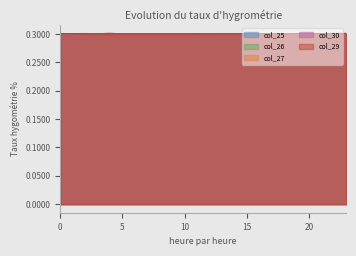

Reading right to left, what are all the values shown in this chart?

col_25: 0.3	0.3	0.3	0.3	0.3	0.3	0.3	0.3	0.3	0.3	0.3	0.3	0.3	0.3	0.3	0.3	0.3	0.3	0.3	0.3	0.3	0.3	0.3	0.3
col_26: 0.3	0.3	0.3	0.3	0.3	0.3	0.3	0.3	0.3	0.3	0.3	0.3	0.3	0.3	0.3	0.3	0.3	0.3	0.3	0.3	0.3	0.3	0.3	0.3
col_27: 0.3	0.3	0.3	0.3	0.3	0.3	0.3	0.3	0.3	0.3	0.3	0.3	0.3	0.3	0.3	0.3	0.3	0.3	0.3	0.3	0.3	0.3	0.3	0.3
col_30: 0.3	0.3	0.3	0.3	0.3	0.3	0.3	0.3	0.3	0.3	0.3	0.3	0.3	0.3	0.3	0.3	0.3	0.3	0.3	0.3	0.3	0.3	0.3	0.3
col_29: 0.3	0.3	0.3	0.3	0.3	0.3	0.3	0.3	0.3	0.3	0.3	0.3	0.3	0.3	0.3	0.3	0.3	0.3	0.3	0.3	0.3	0.3	0.3	0.3